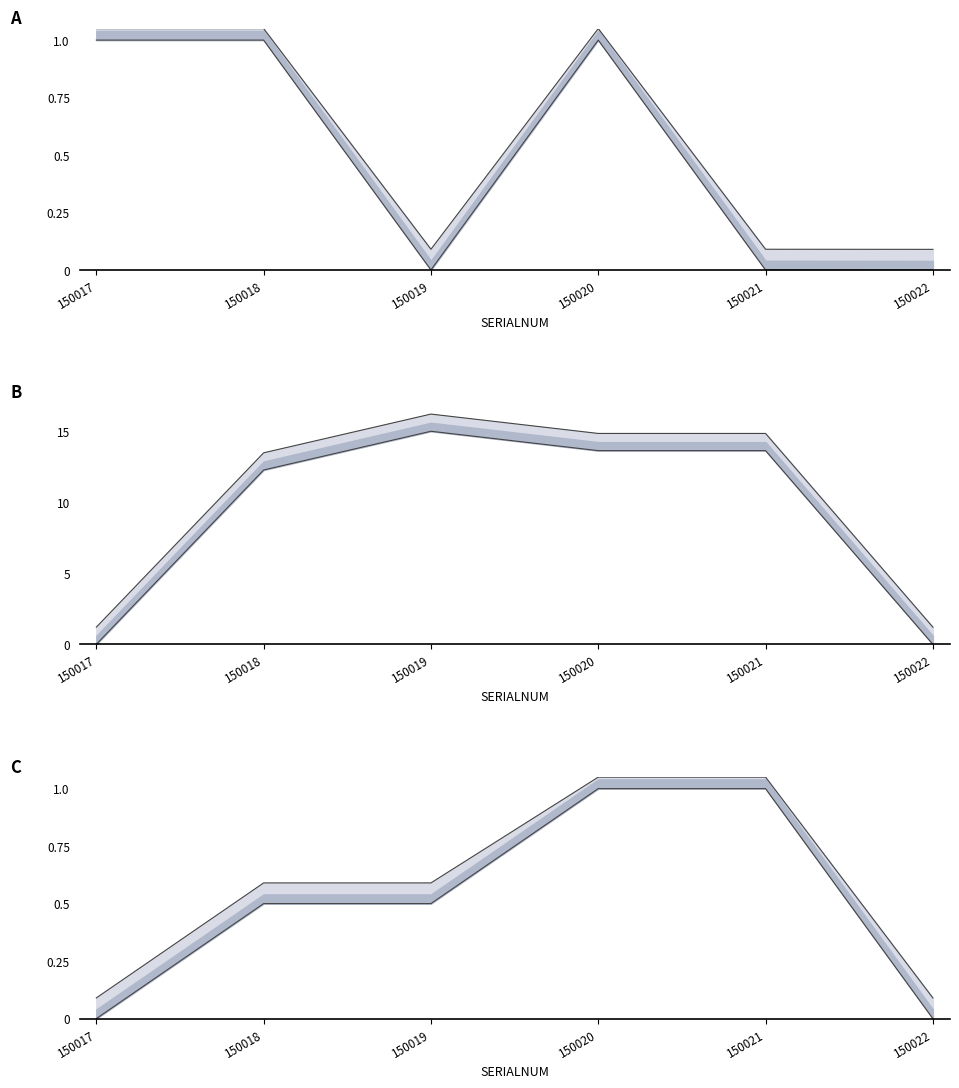

The value of upper line at 150021 is 1.1. True or false?

True